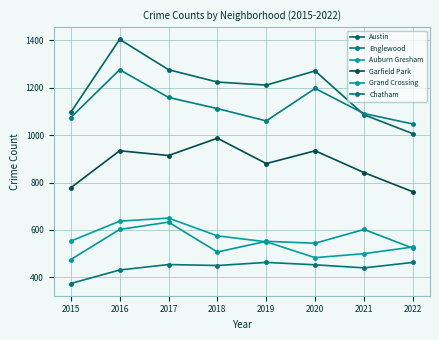

Rank the series by their maximum value, from lowest to highest.

Chatham, Grand Crossing, Auburn Gresham, Garfield Park, Englewood, Austin